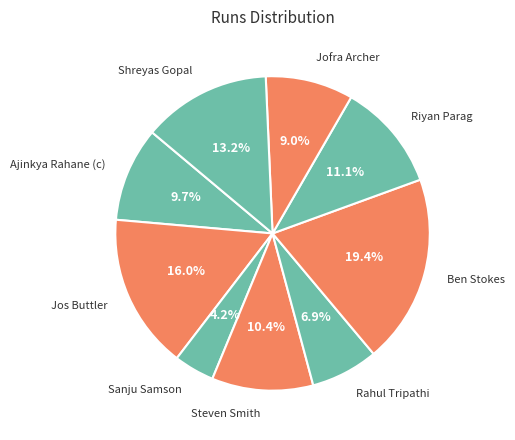

To the nearest percent, what percentage of the pie is Shreyas Gopal?

13%